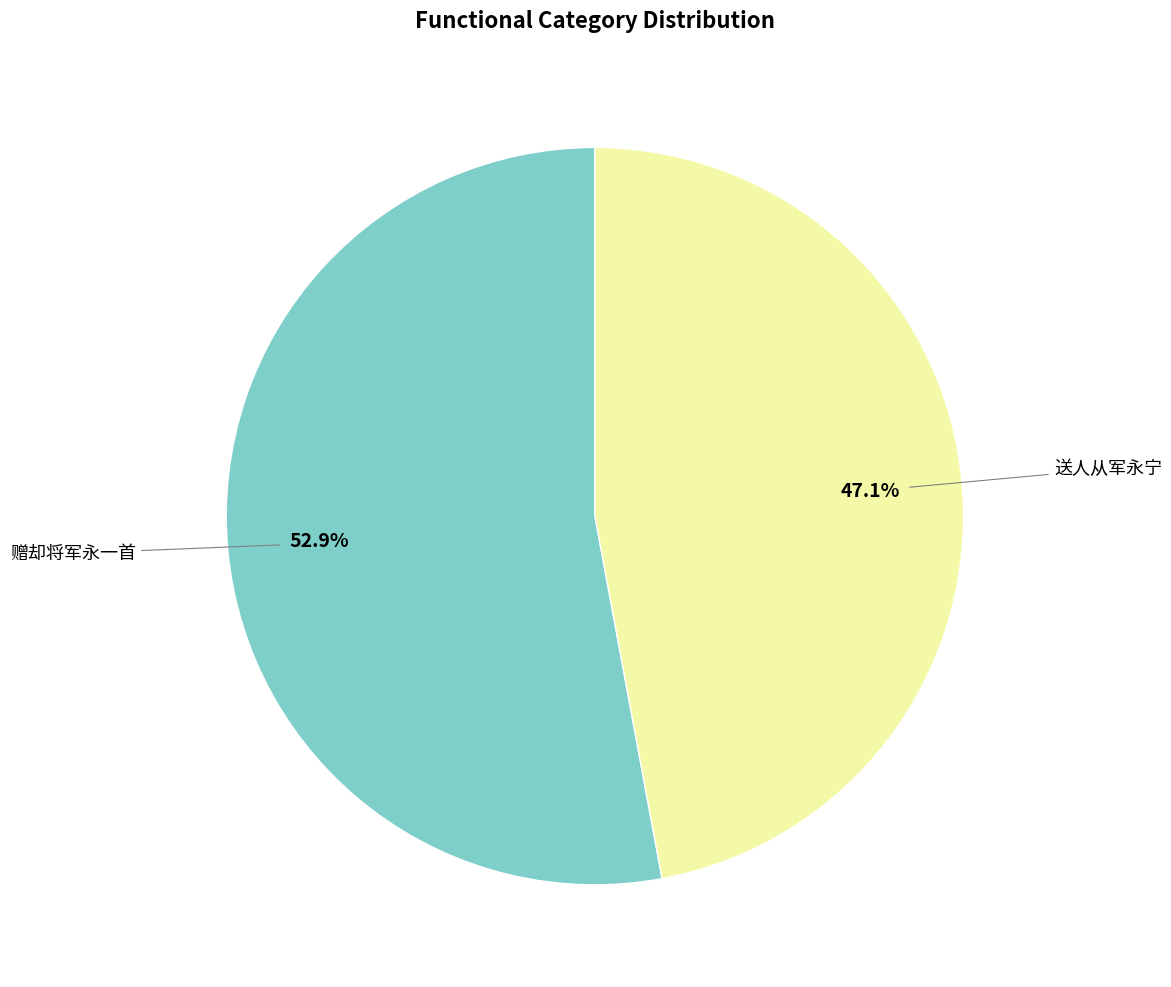

Does any single category account for the majority?

Yes